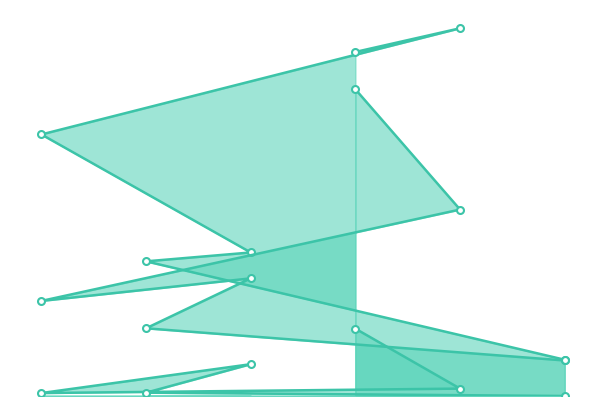

Which has a higher value, 126 or 796?

796